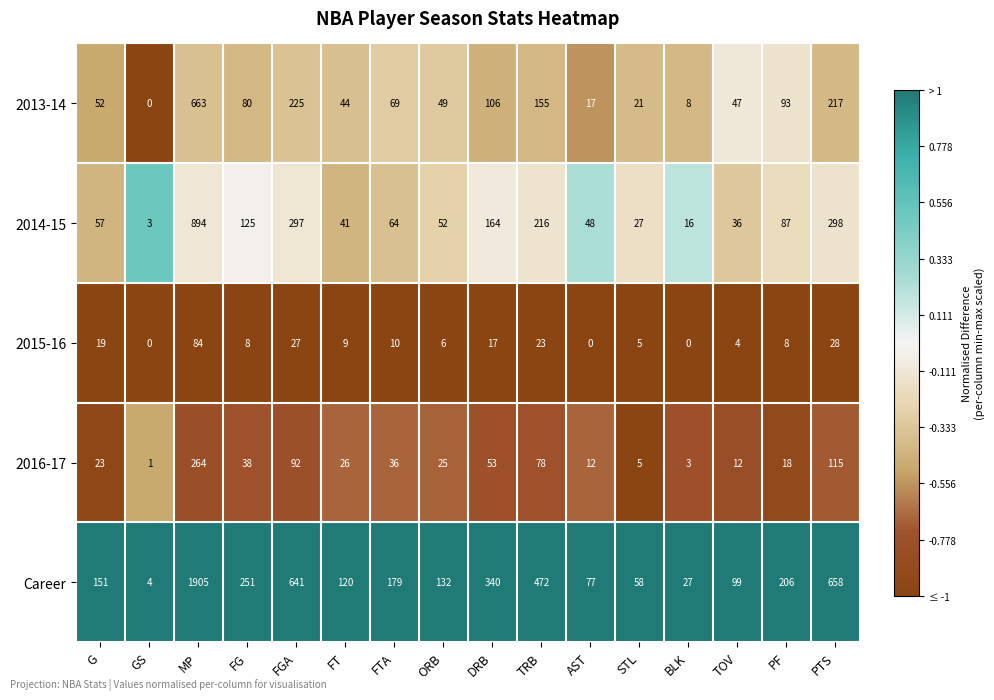

What is the spread (max minus min) of values at TOV?

95